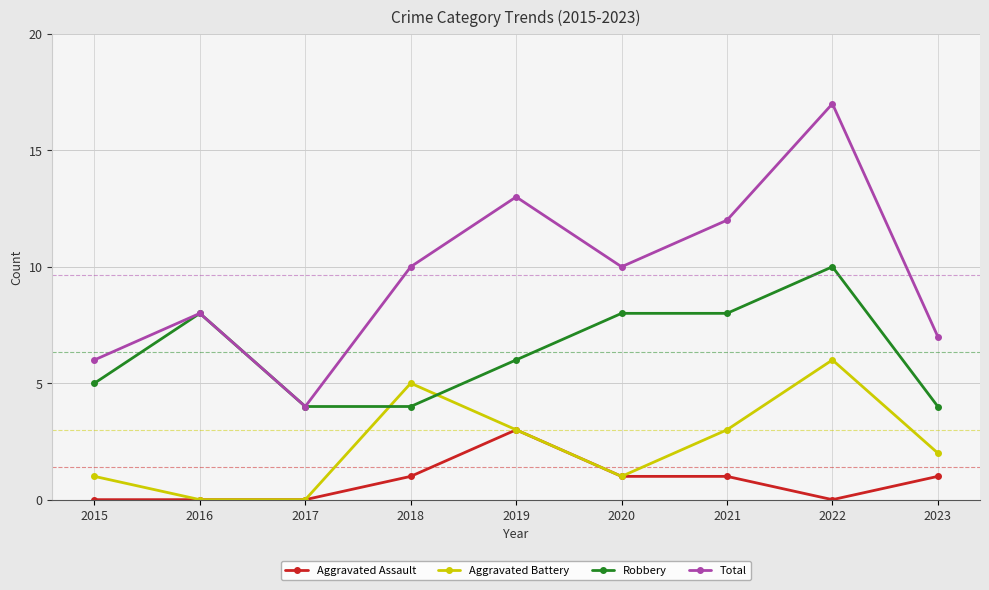

True or false: Total and Aggravated Battery intersect in this chart.

False